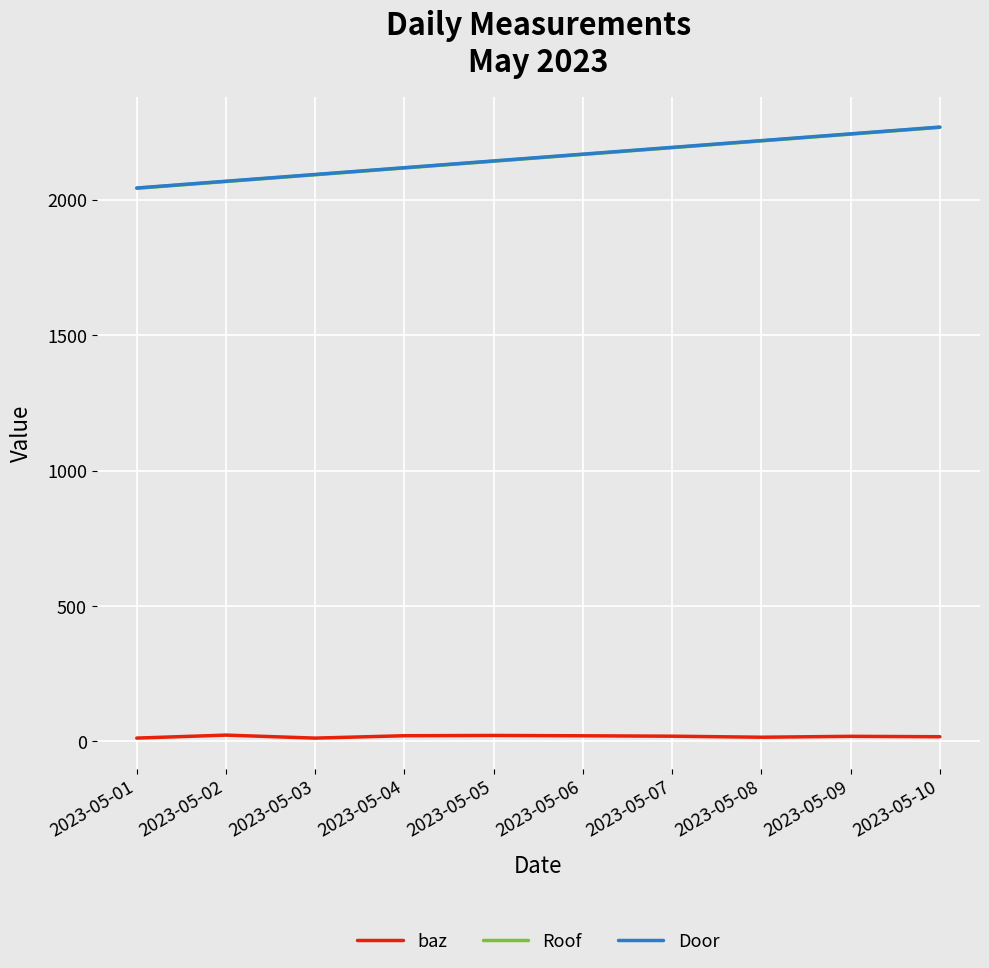

Is the value of Roof at 2023-05-01 greater than the value of Door at 2023-05-07?

No